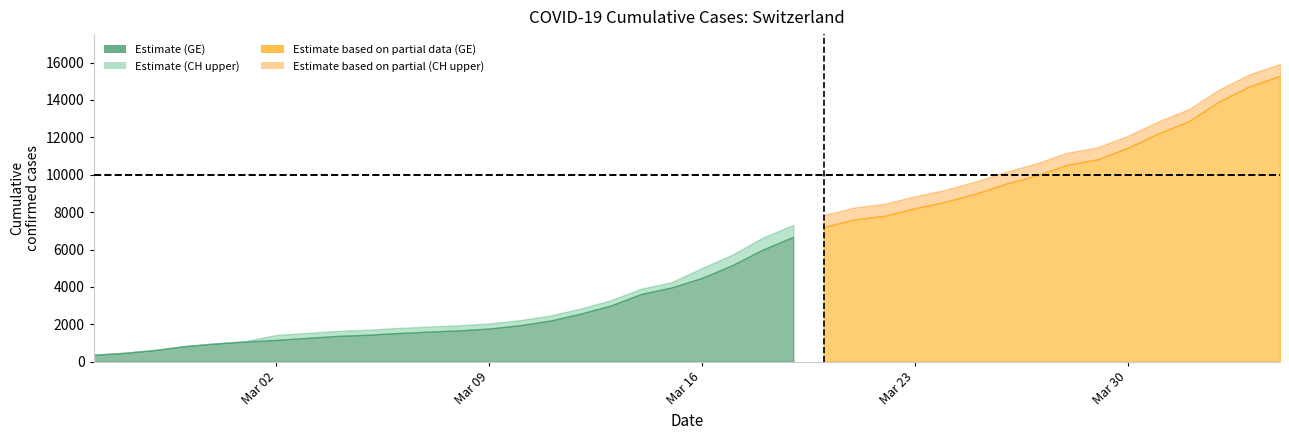

Is it true that GE equals 10533 at 32?

True